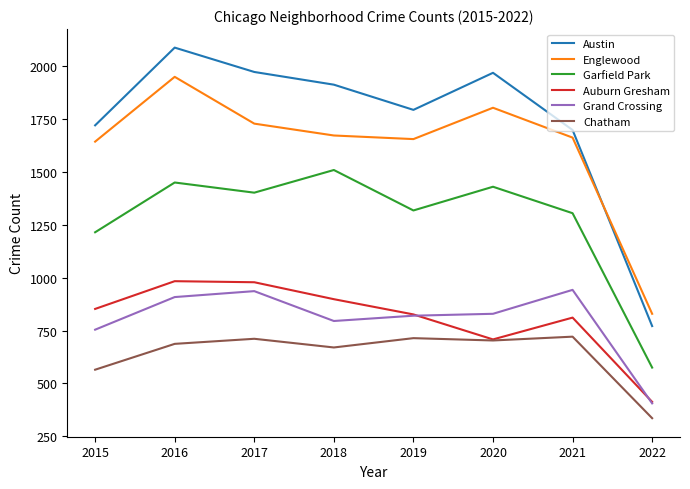

Does the chart display data point markers on the line(s)?

No